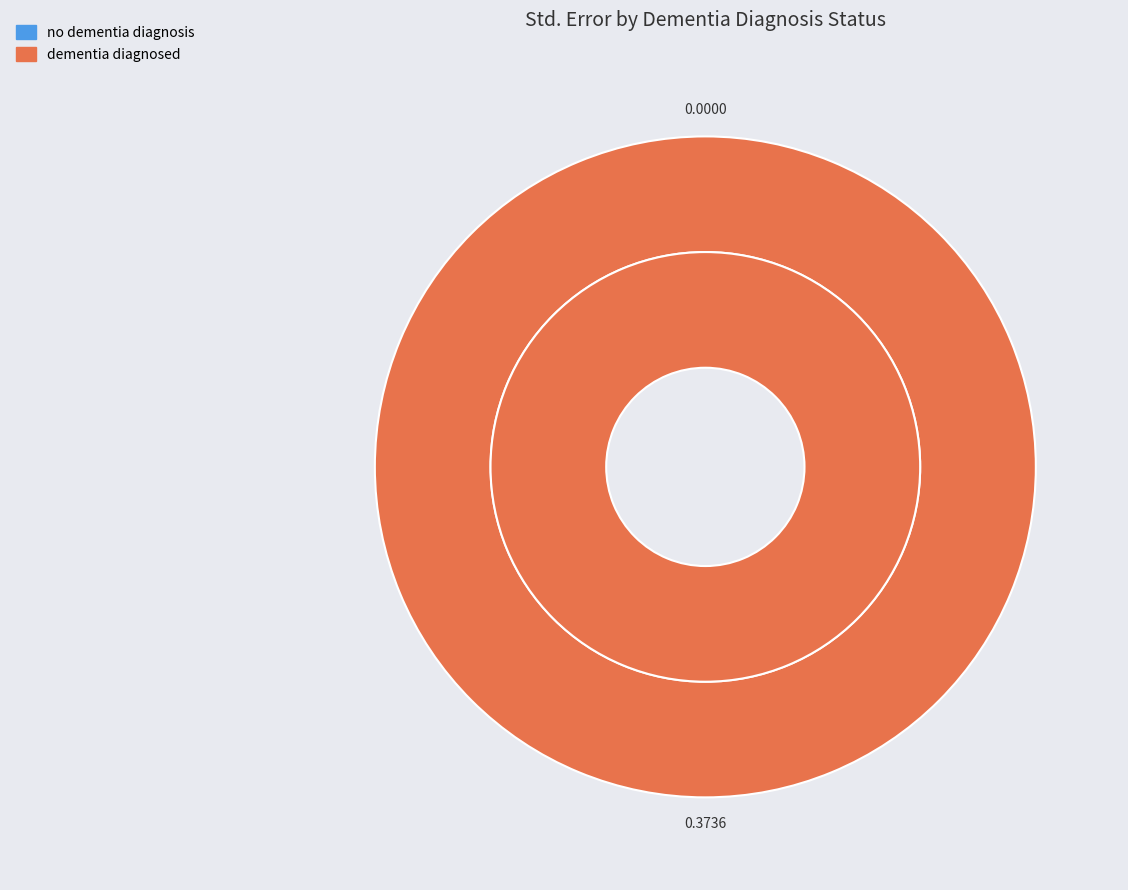

Rank the categories by value from highest to lowest.

dementia diagnosed, no dementia diagnosis